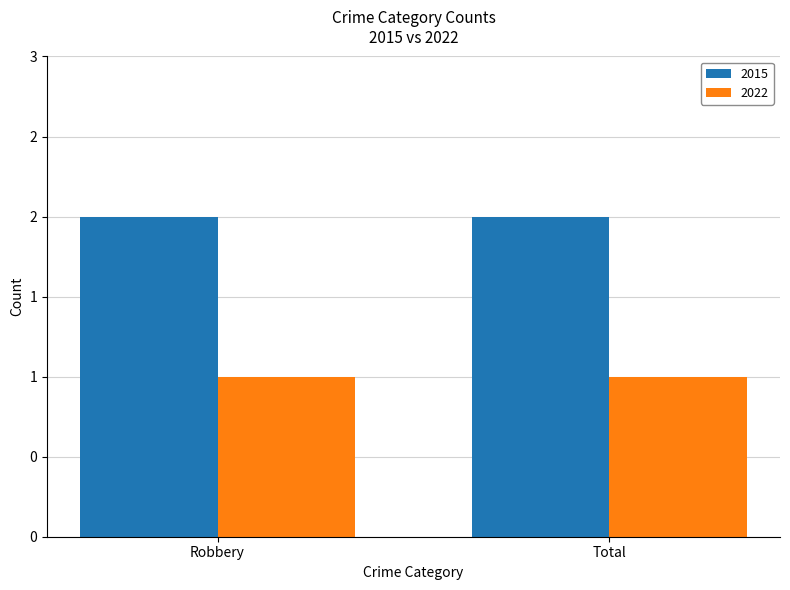

What are all the series names shown in the legend?

2015, 2022